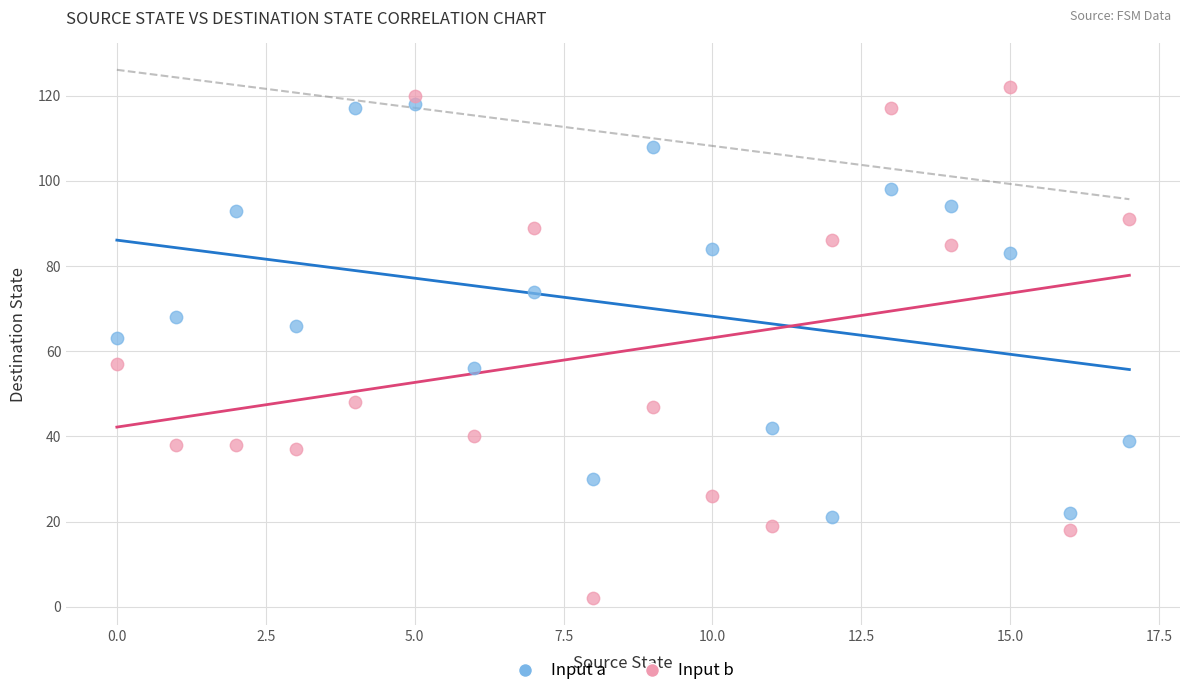

What are all the series names shown in the legend?

Input a, Input b